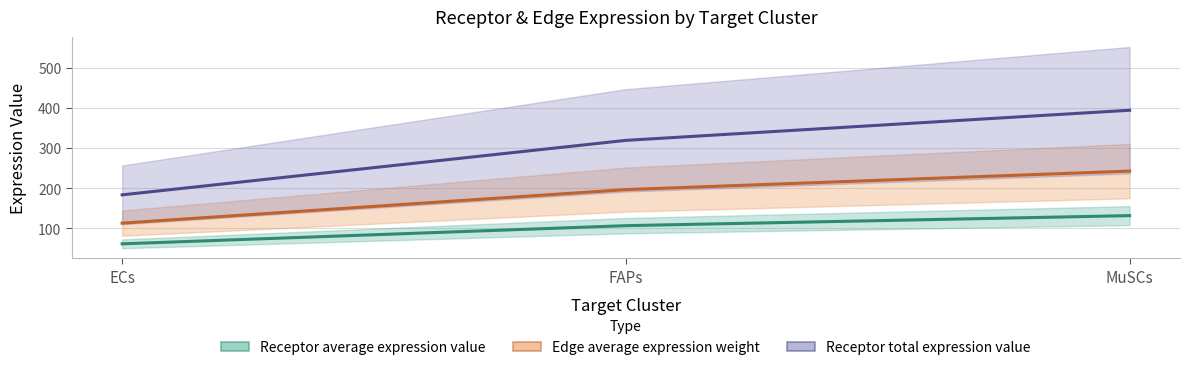

What position from the left is FAPs?

2